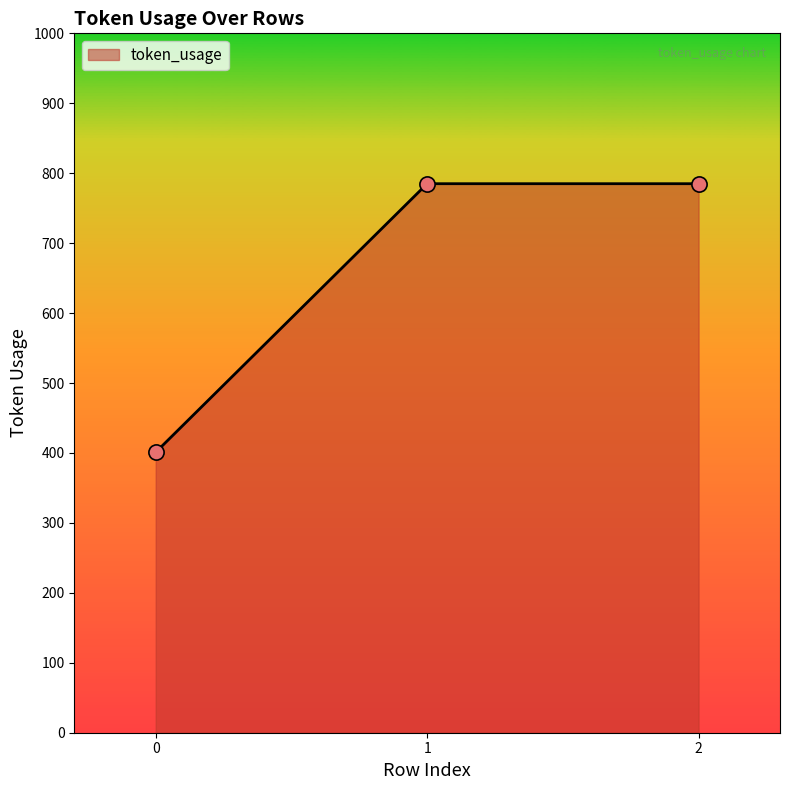

What is the change in value from 0 to 1?

+384